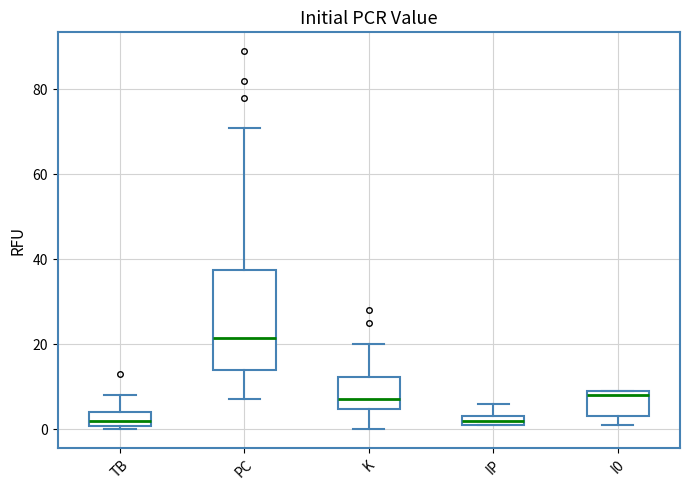

Comparing the boxes themselves (not the whiskers), which one is the tallest?

PC